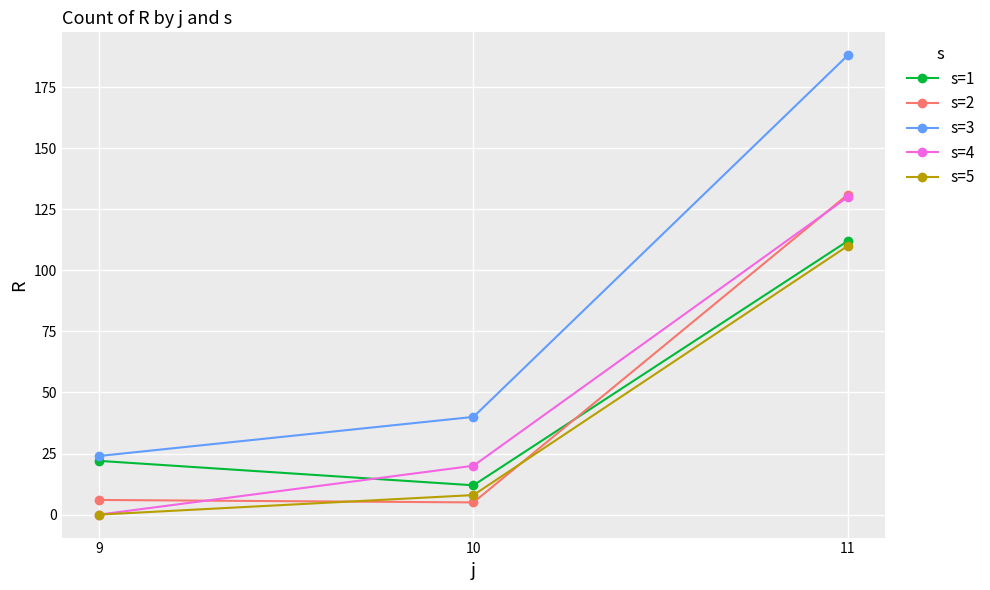

How many lines are shown in the chart?

5